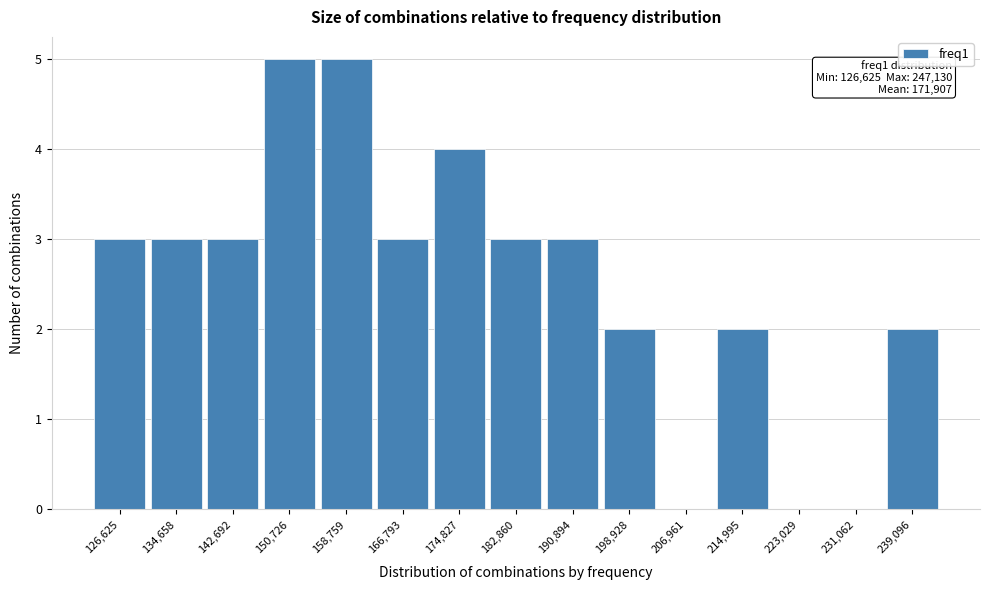

Reading left to right, what are all the values shown in this chart?

126,625=3	134,658=3	142,692=3	150,726=5	158,759=5	166,793=3	174,827=4	182,860=3	190,894=3	198,928=2	206,961=0	214,995=2	223,029=0	231,062=0	239,096=2